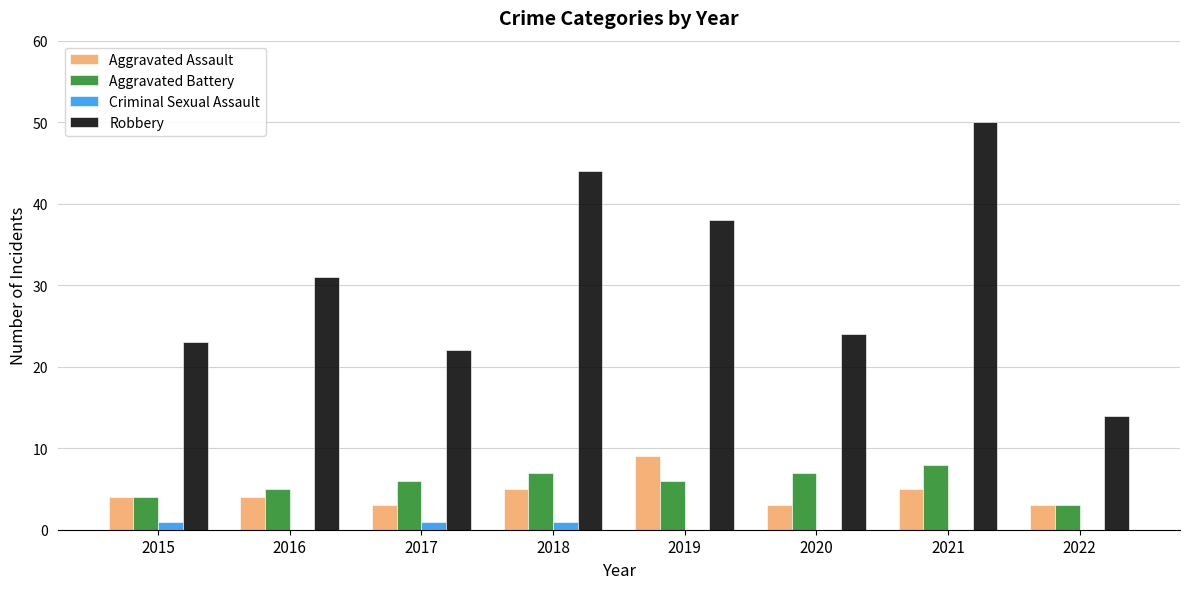

At which label does Robbery reach its peak?

2021